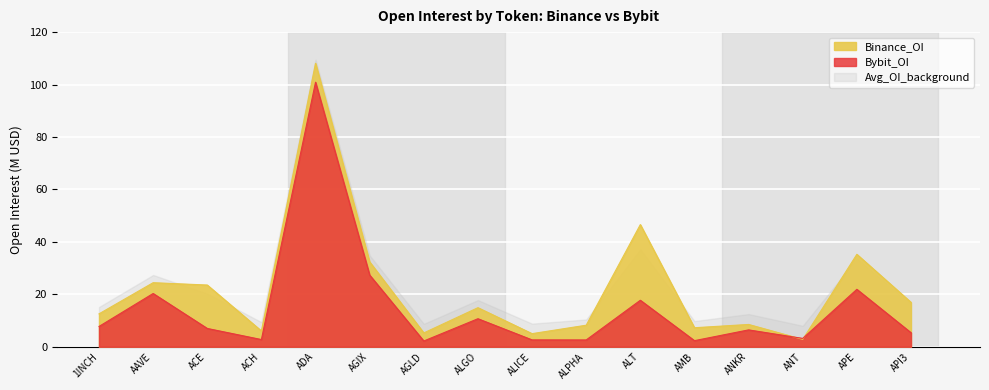

What is the minimum value shown in the chart?

2.2